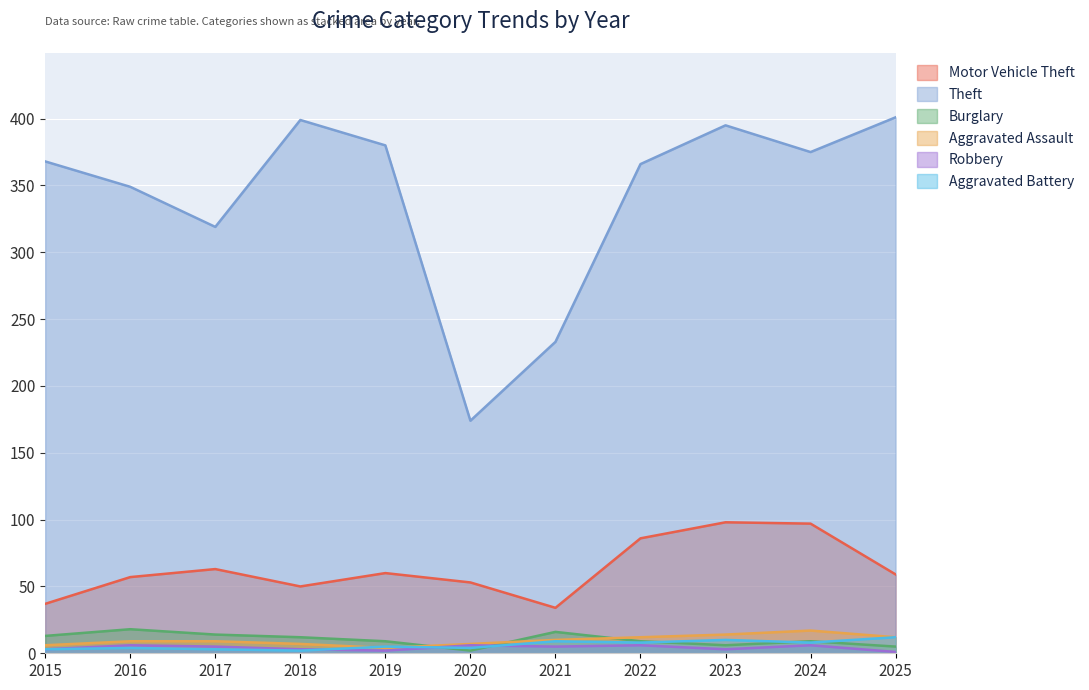

What is the sum of the Motor Vehicle Theft values at 2022 and 2023?

184